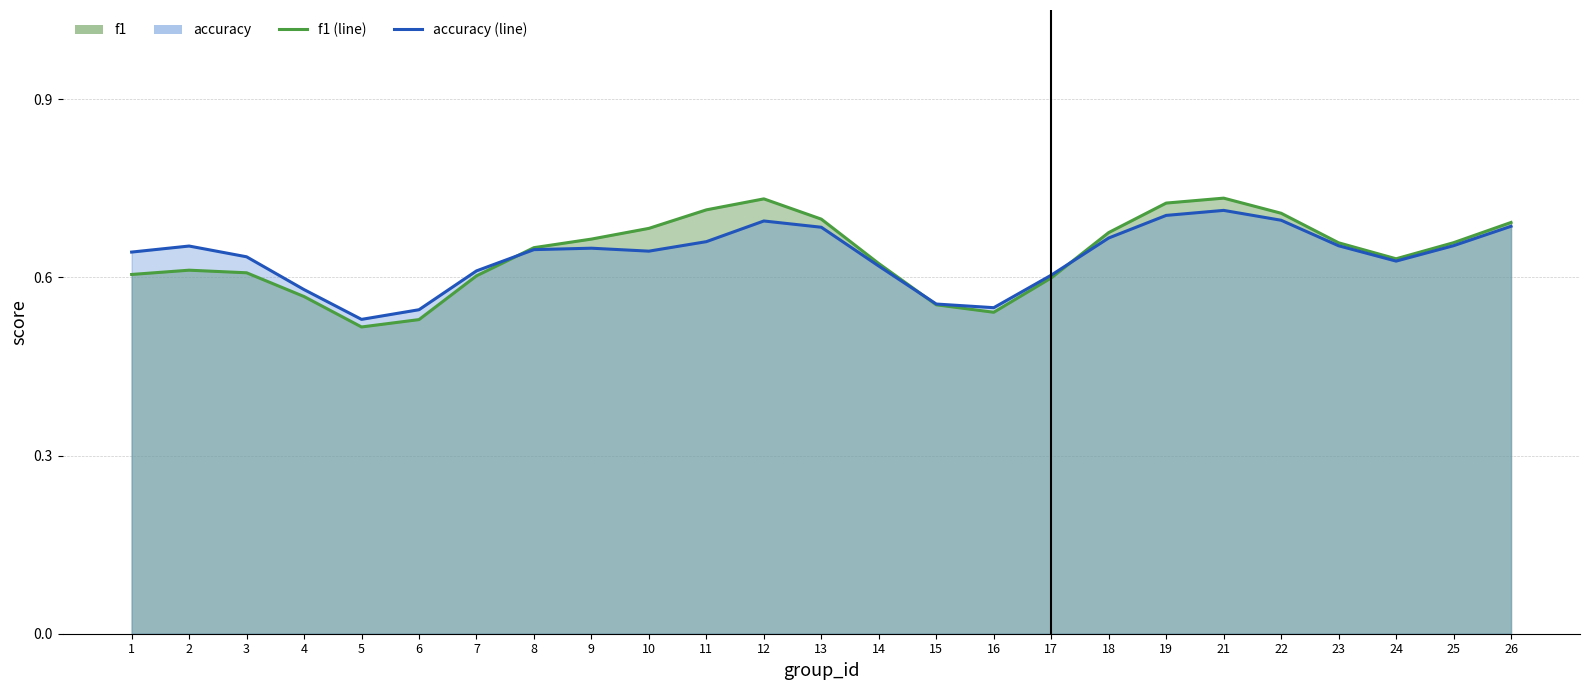

True or false: accuracy (line) has a value of 0.6 at 14.

True